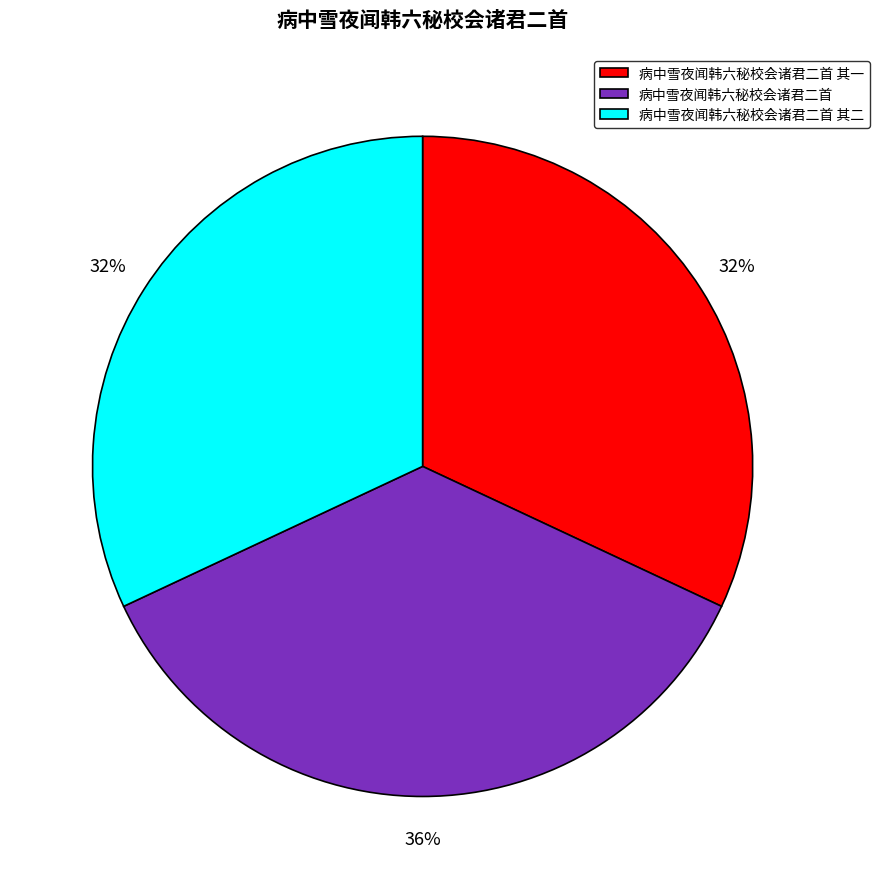

To the nearest percent, what is the average slice percentage?

33%